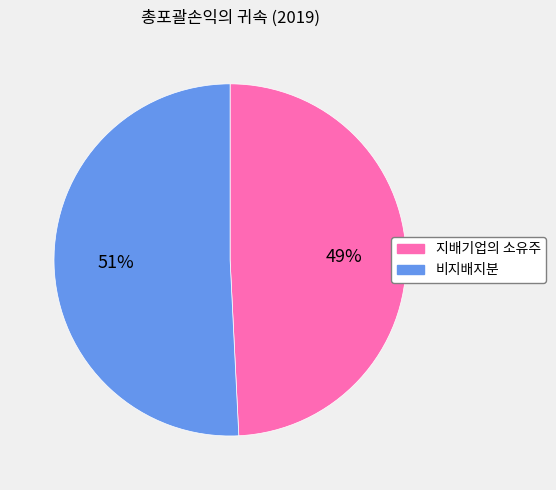

How many slices are in this pie chart?

2